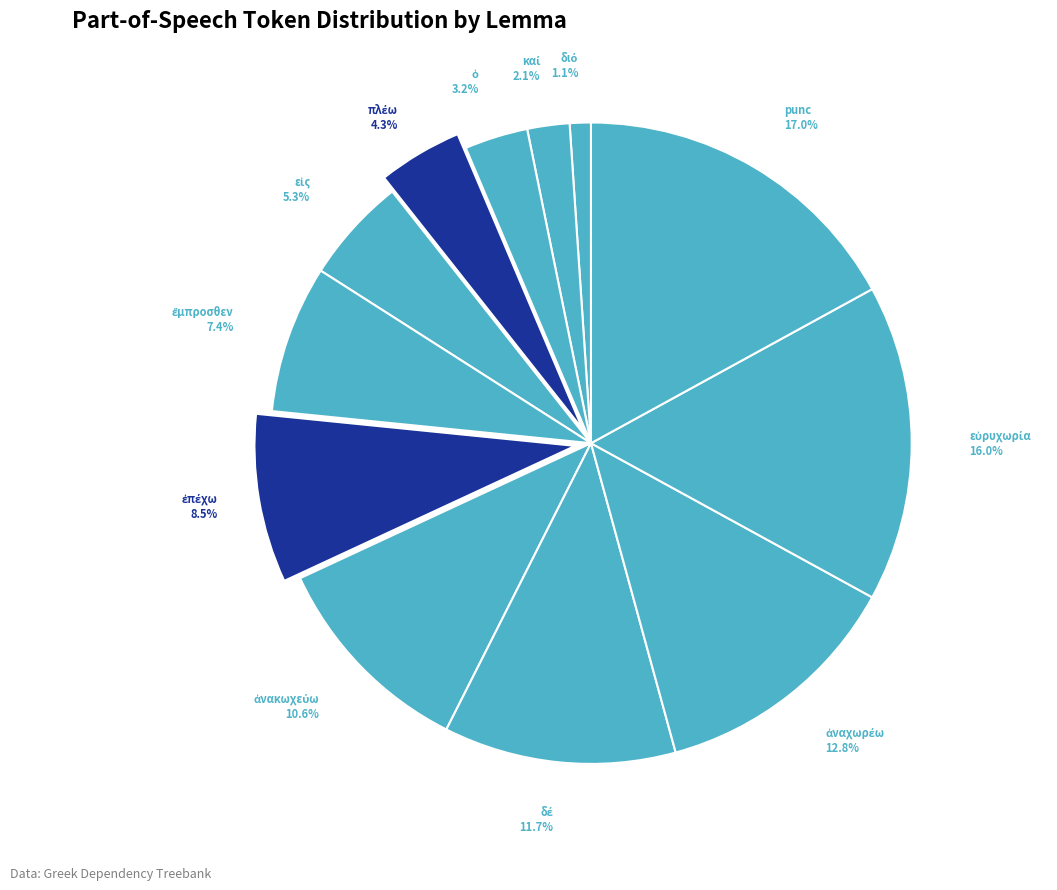

What is the largest slice in the pie chart?

punc